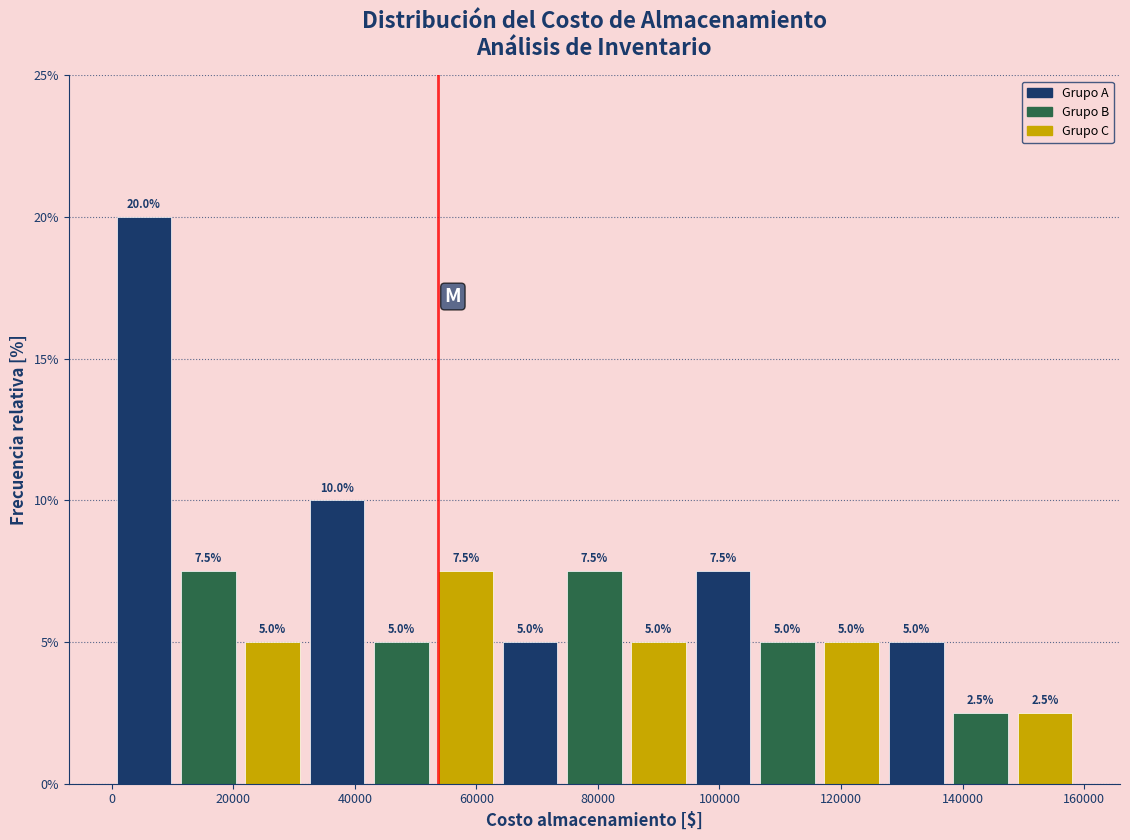

Over which range of the x-axis is the bar tallest?

0 to 10000